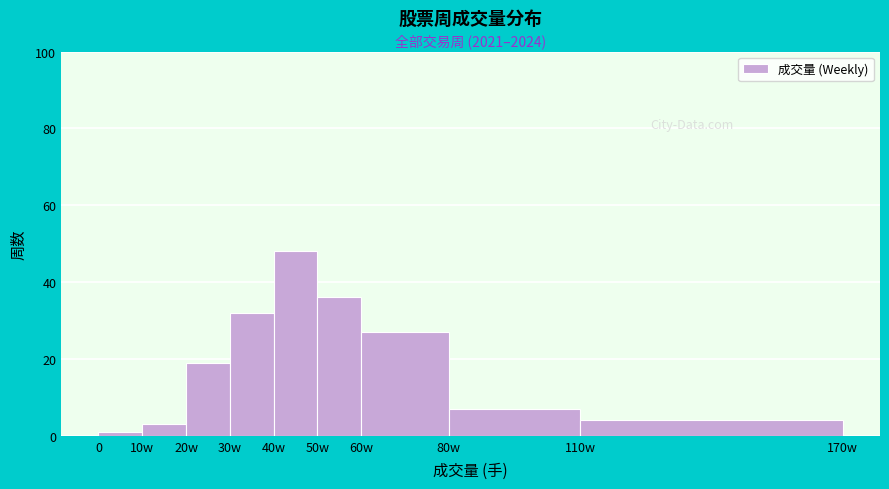

Reading left to right, extract all data points from this chart.

1	3	19	32	48	36	27	7	4